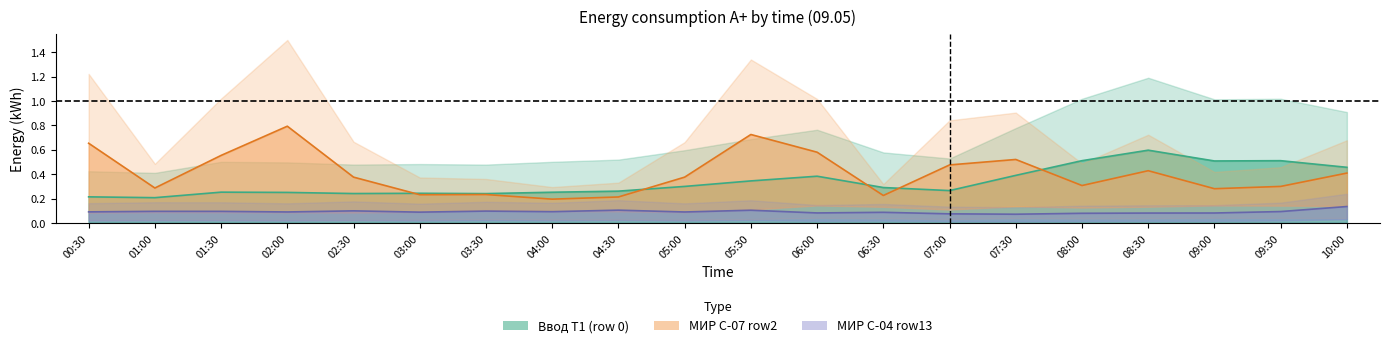

How many interior local valleys does the МИР С-07 row2 series have?

6